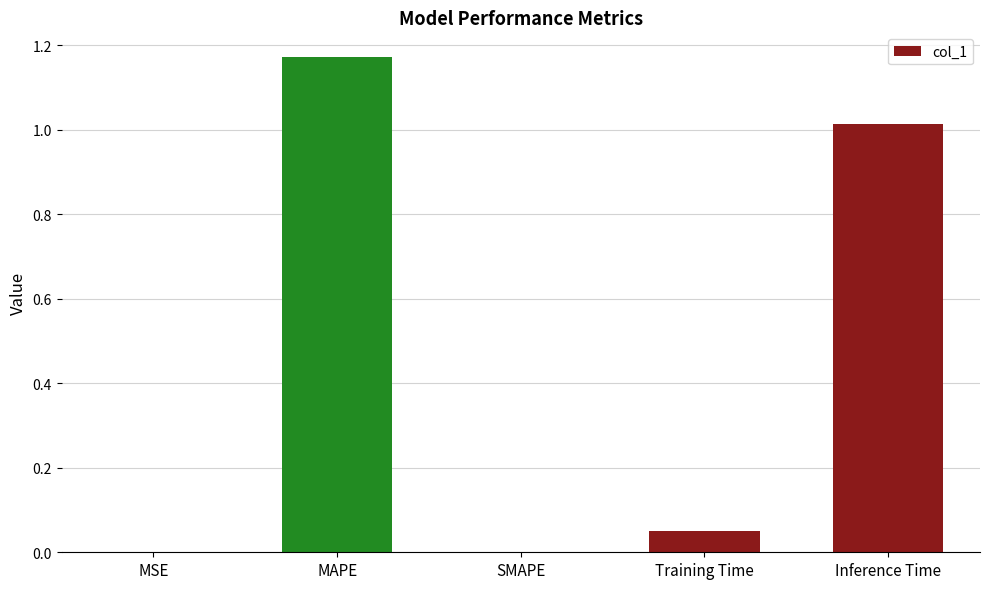

Does the chart contain stacked bars?

No